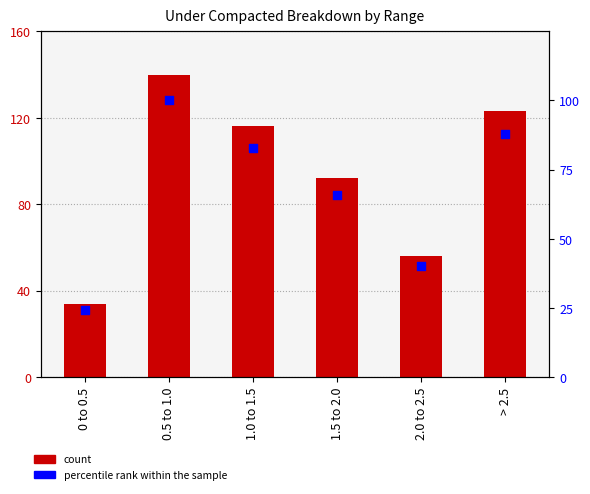

Which series contains the highest Y value?

count